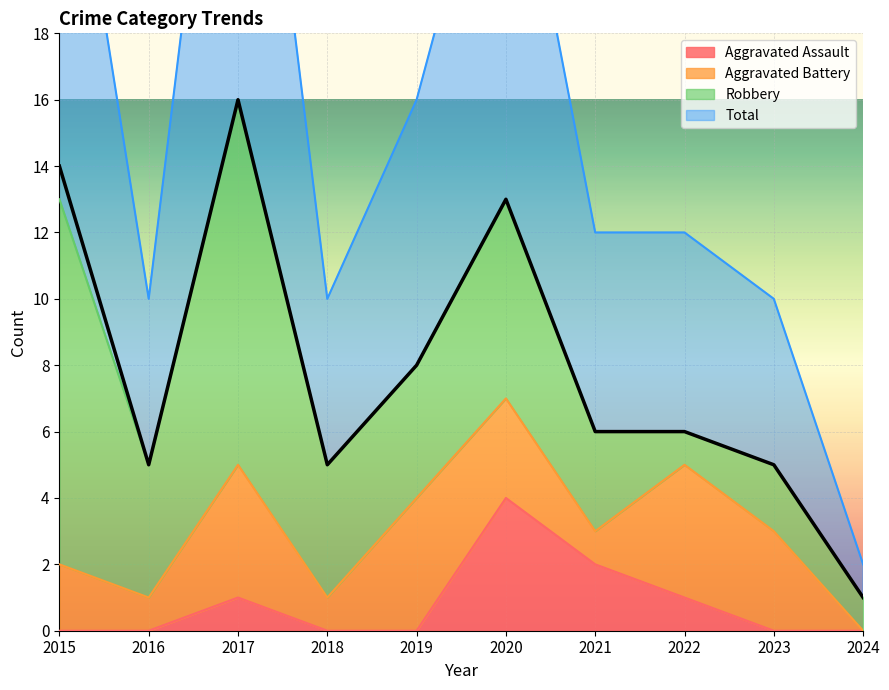

At which label does Aggravated Assault reach its peak?

2020